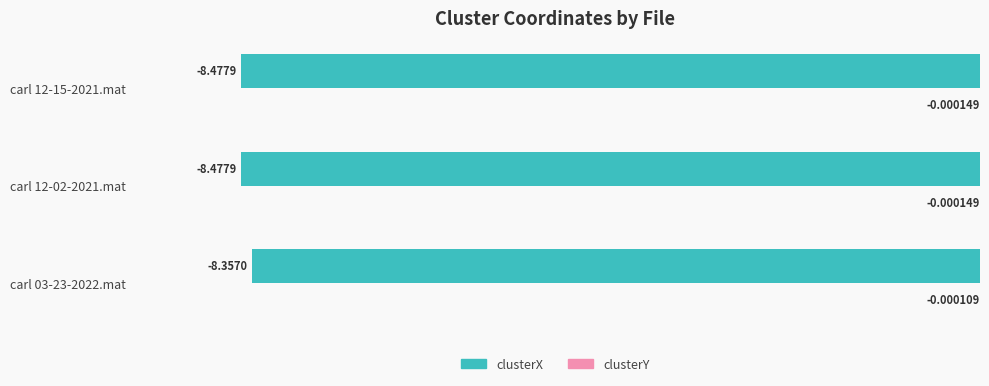

At which category is the sum across all series the highest?

carl 03-23-2022.mat